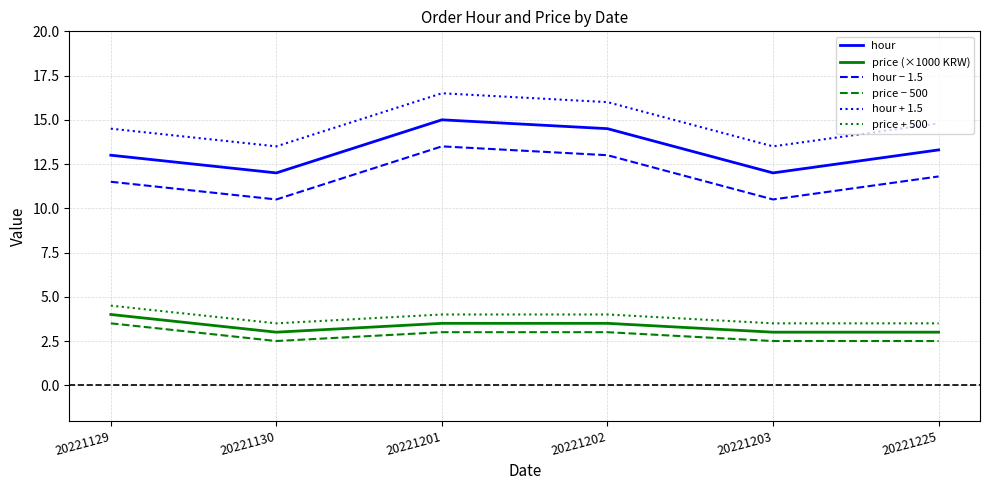

Reading left to right, transcribe all the data shown in this chart.

hour: 13.0	12.0	15.0	14.5	12.0	13.3
price (×1000 KRW): 4.0	3.0	3.5	3.5	3.0	3.0
hour − 1.5: 11.5	10.5	13.5	13.0	10.5	11.8
price − 500: 3.5	2.5	3.0	3.0	2.5	2.5
hour + 1.5: 14.5	13.5	16.5	16.0	13.5	14.8
price + 500: 4.5	3.5	4.0	4.0	3.5	3.5